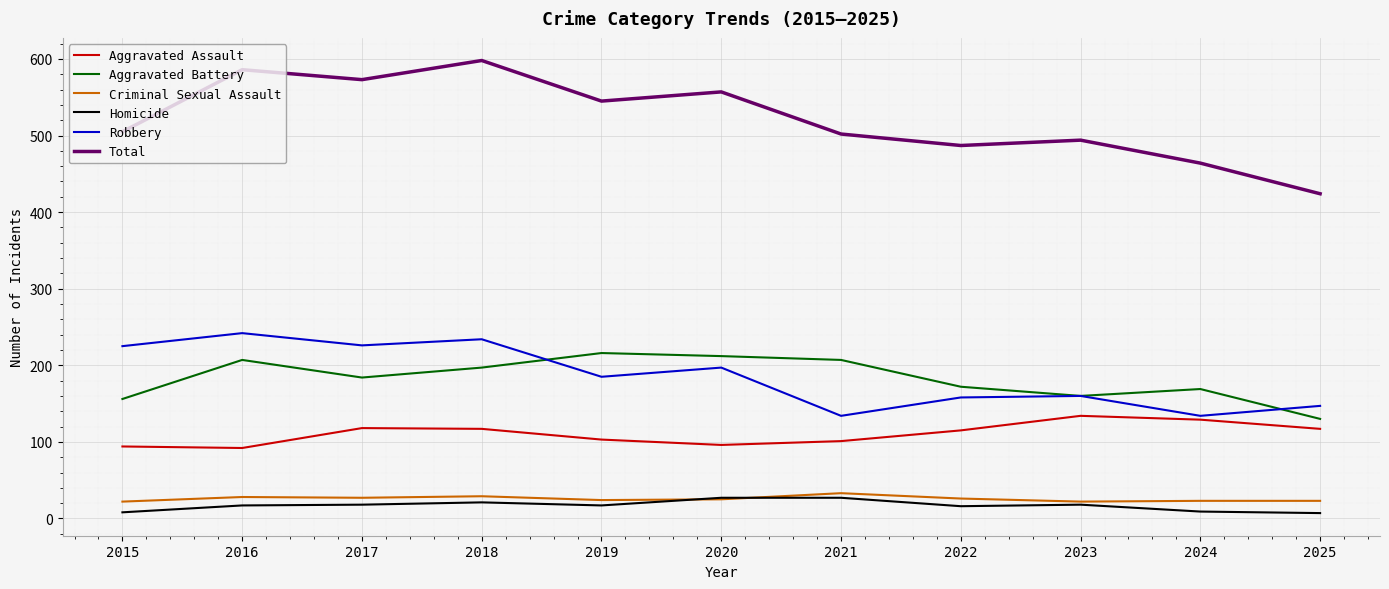

Where is the first local maximum for Total?

2016